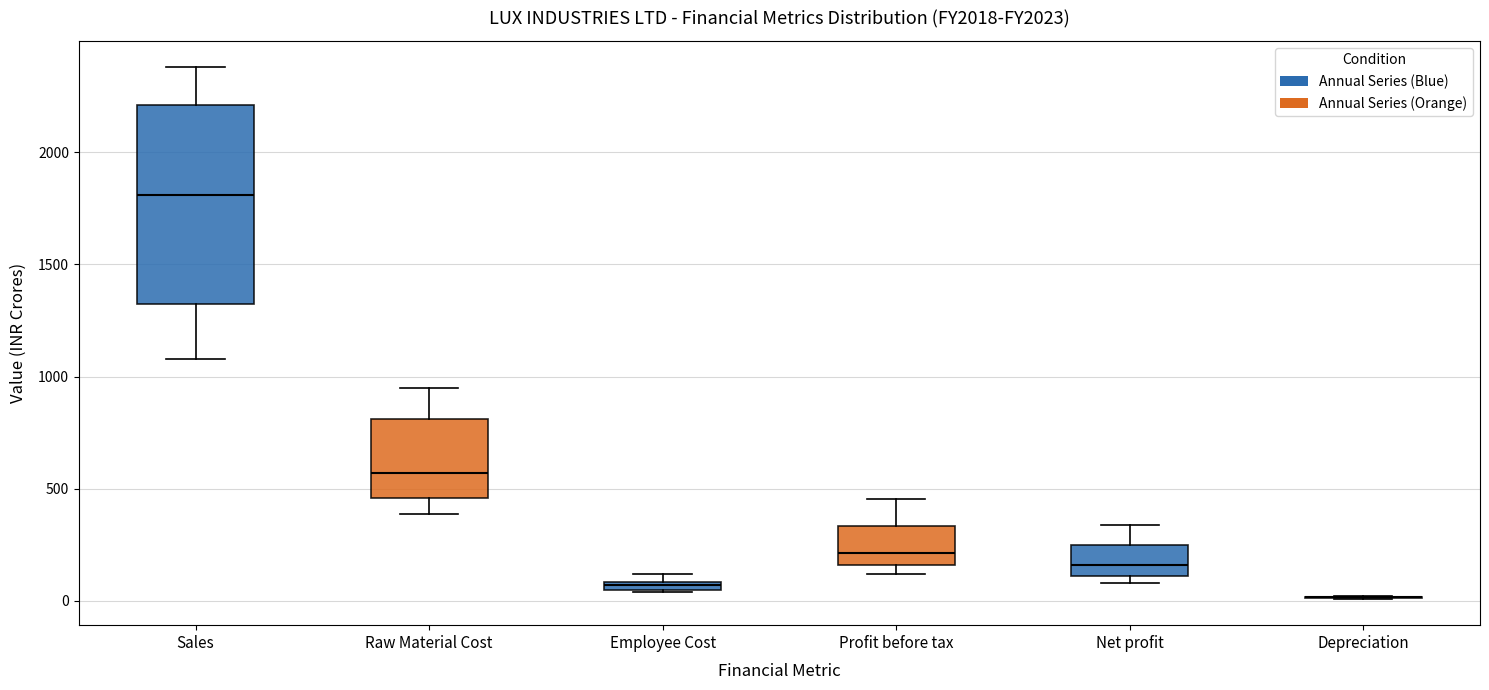

Which box is the tallest, from its lower edge to its upper edge?

Sales